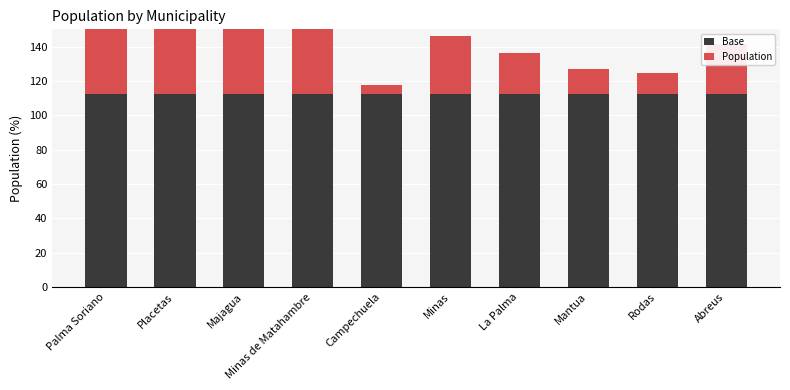

Reading right to left, what are all the values shown in this chart?

Base: 112.5	112.5	112.5	112.5	112.5	112.5	112.5	112.5	112.5	112.5
Population: 28.8	12.0	14.4	24.0	33.6	4.8	55.2	52.8	98.4	72.0